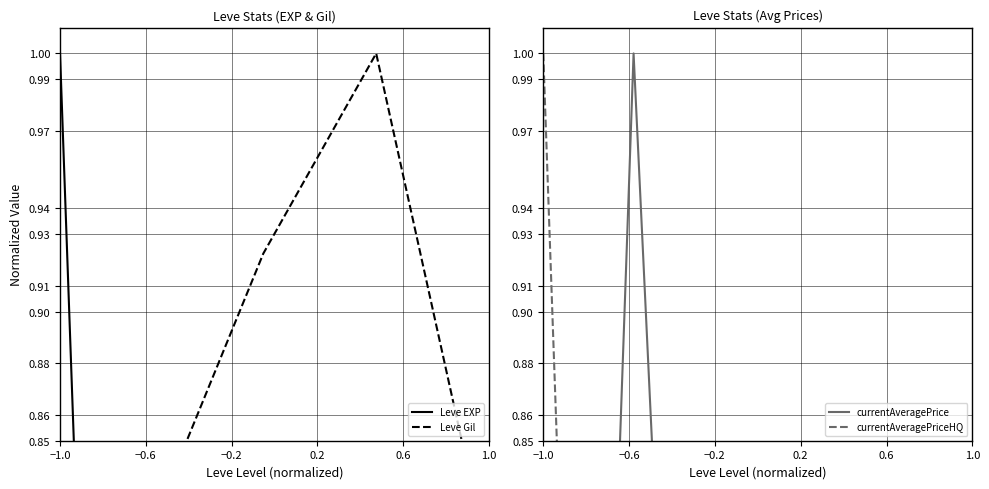

What is the sum of the Leve EXP values at 0.6 and −0.2?

0.1